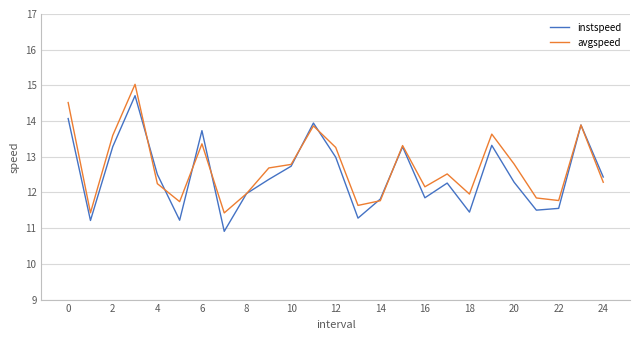

What is the maximum value for avgspeed?

15.0